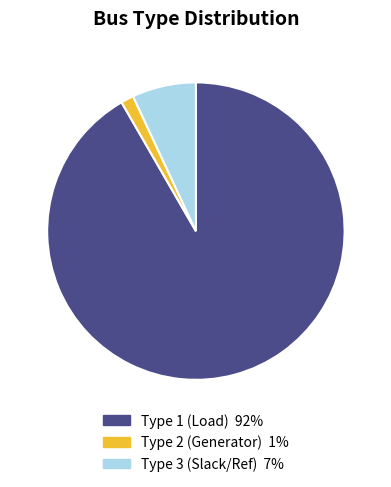

Does any single category account for the majority?

Yes